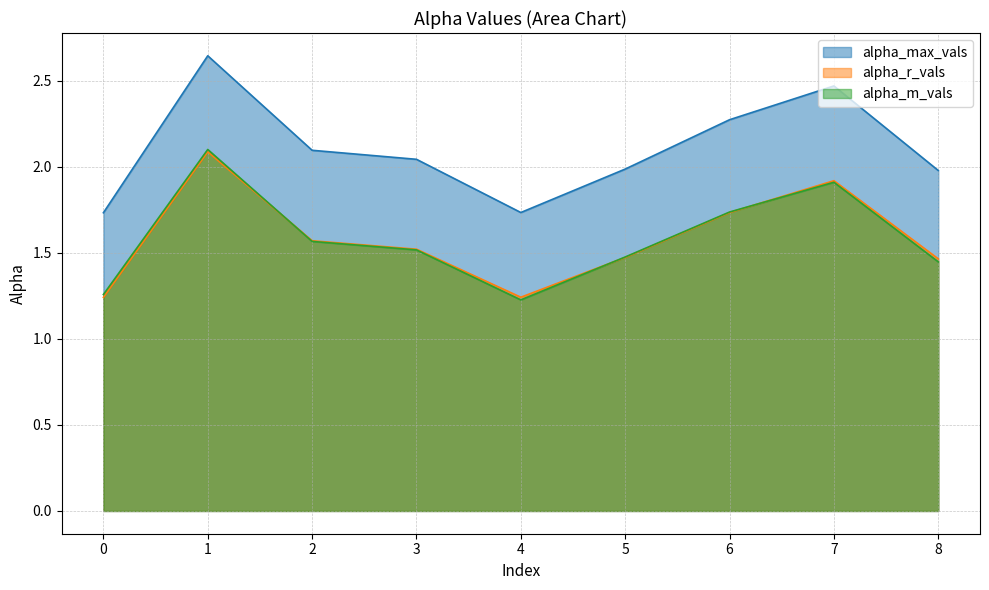

List the labels in order of alpha_r_vals value, smallest first.

0, 4, 8, 5, 3, 2, 6, 7, 1